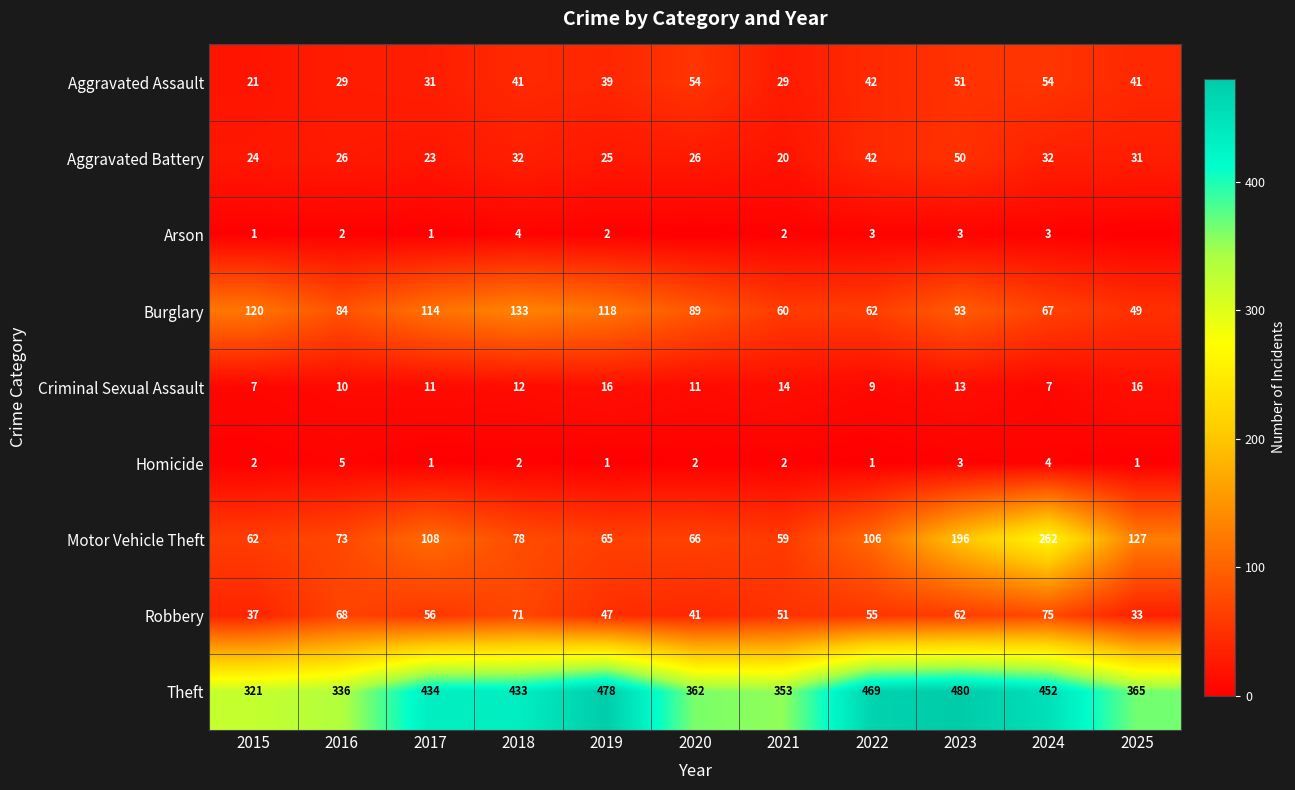

Between 2015 and 2017, which series saw the biggest shift?

Theft